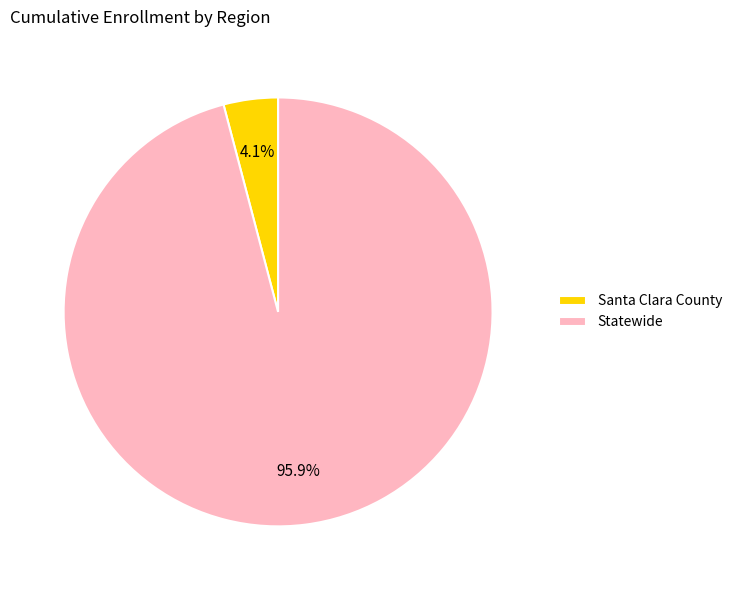

Combined, what portion of the pie is Santa Clara County and Statewide?

100.0%